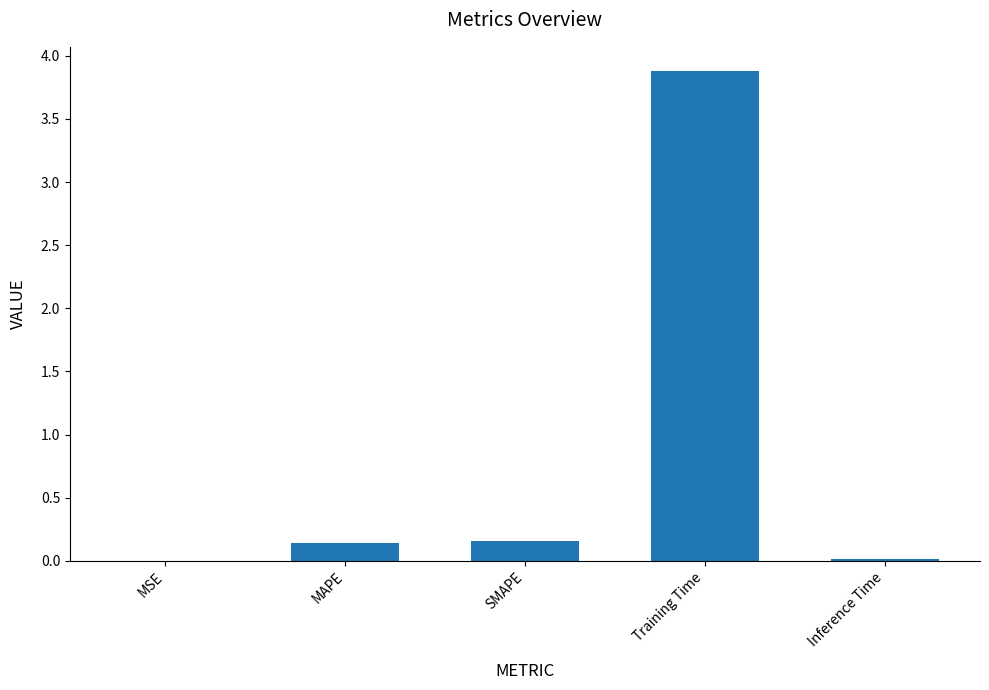

What is the maximum value shown in the chart?

3.9